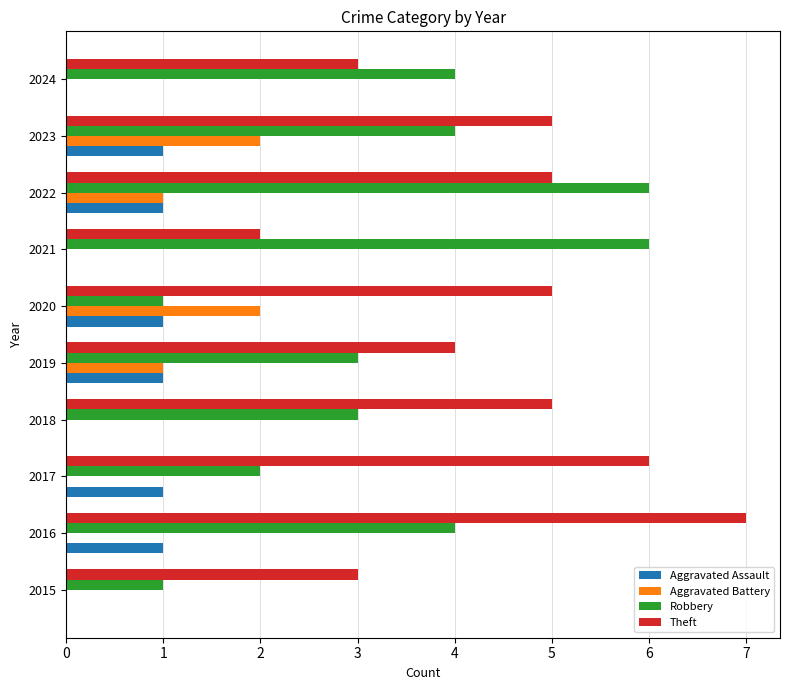

Between 2018 and 2024, which series saw the biggest shift?

Theft